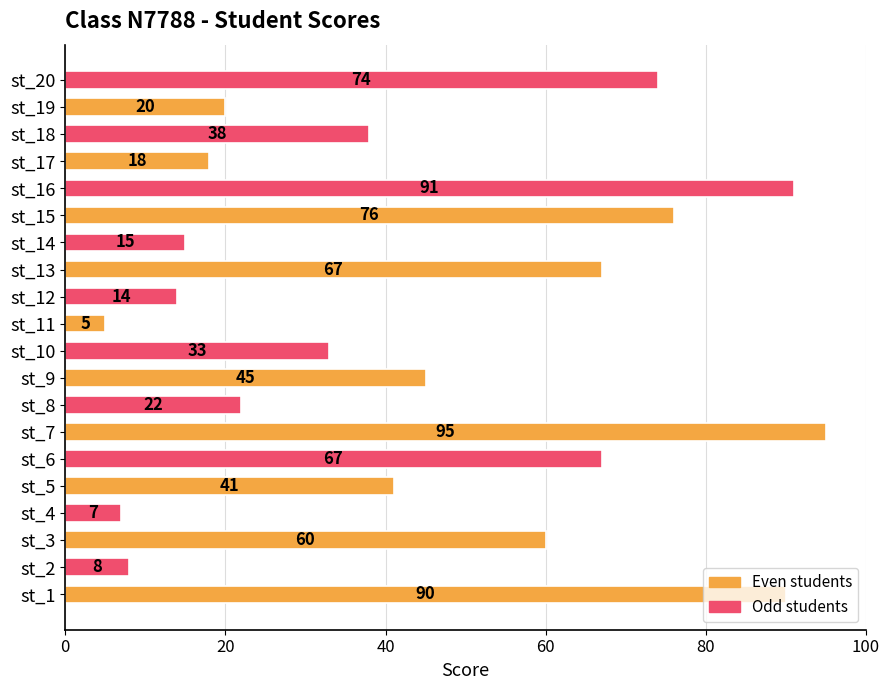

What value does the data have at st_12?

14